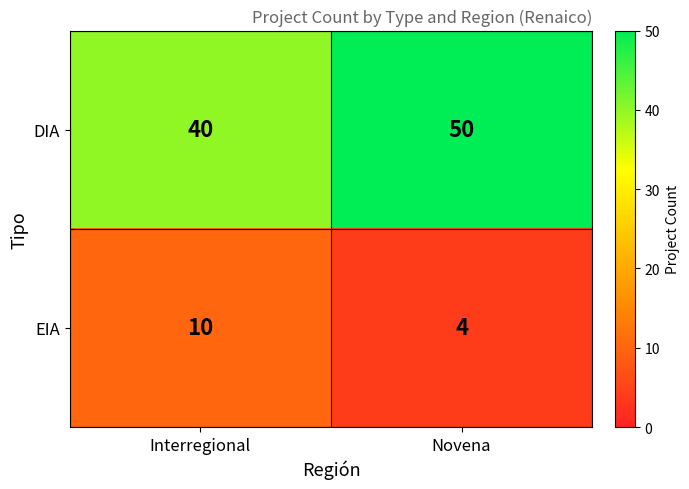

Rank the series by their maximum value, from highest to lowest.

DIA, EIA